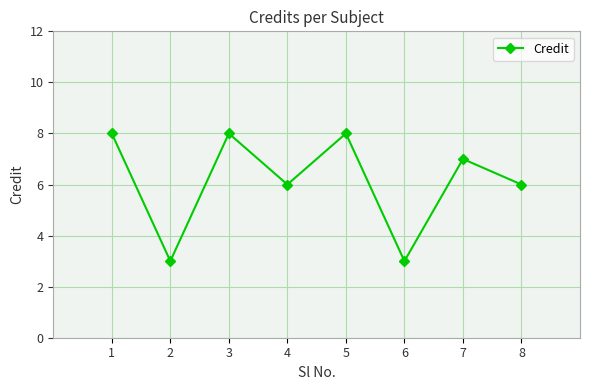

True or false: the data has more than 0 interior local peaks.

True